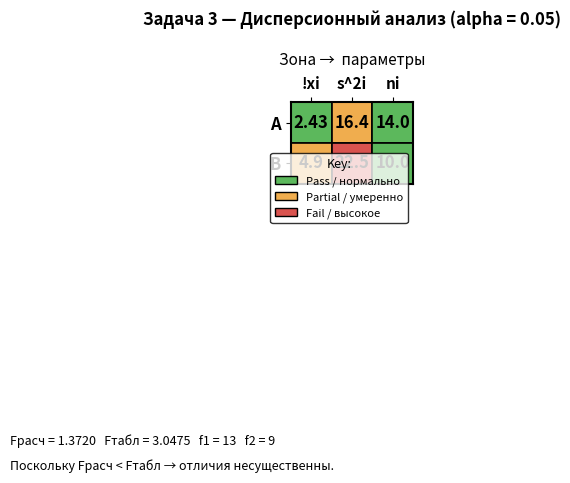

Reading left to right, transcribe all the data shown in this chart.

А: 0=2.4	1=16.4	2=14.0
В: 0=4.9	1=22.5	2=10.0